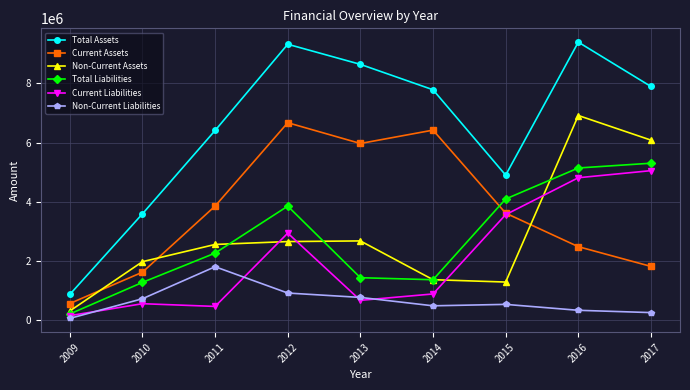

What is the value of the Total Liabilities point at the 8th from the left?

5140141